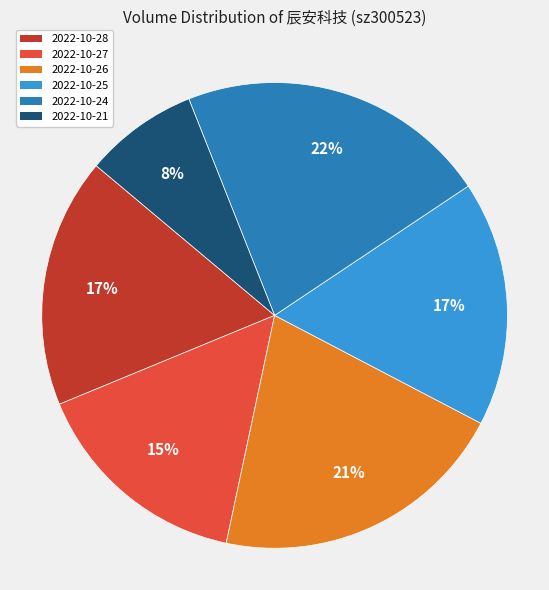

Between 2022-10-27 and 2022-10-26, which is larger?

2022-10-26